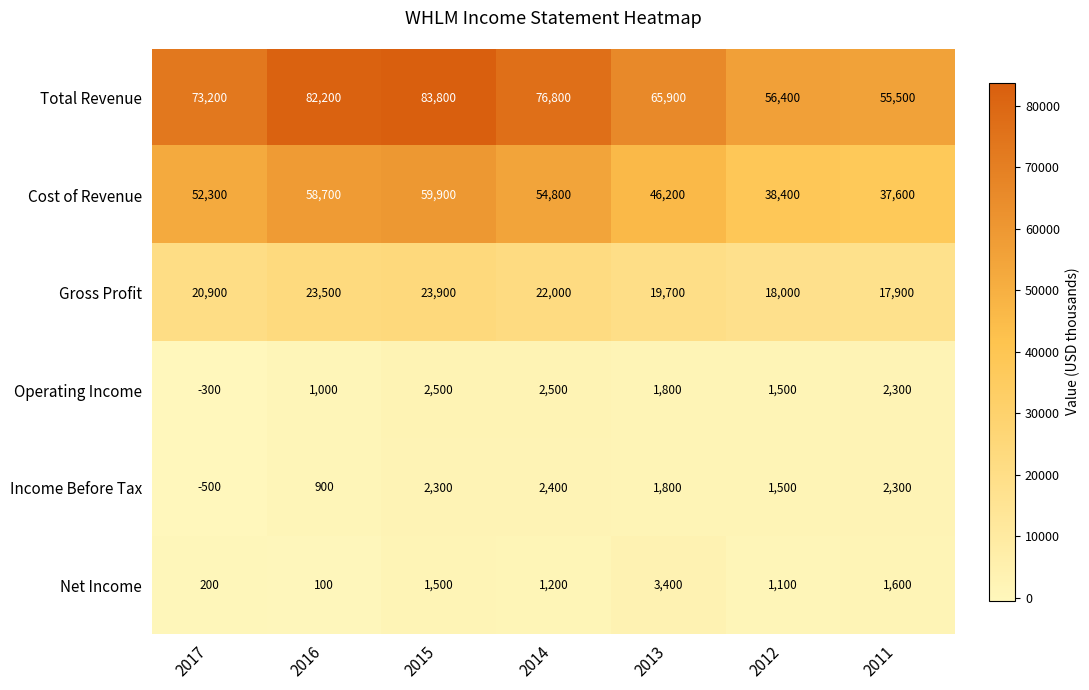

At which category is the sum across all series the highest?

2015